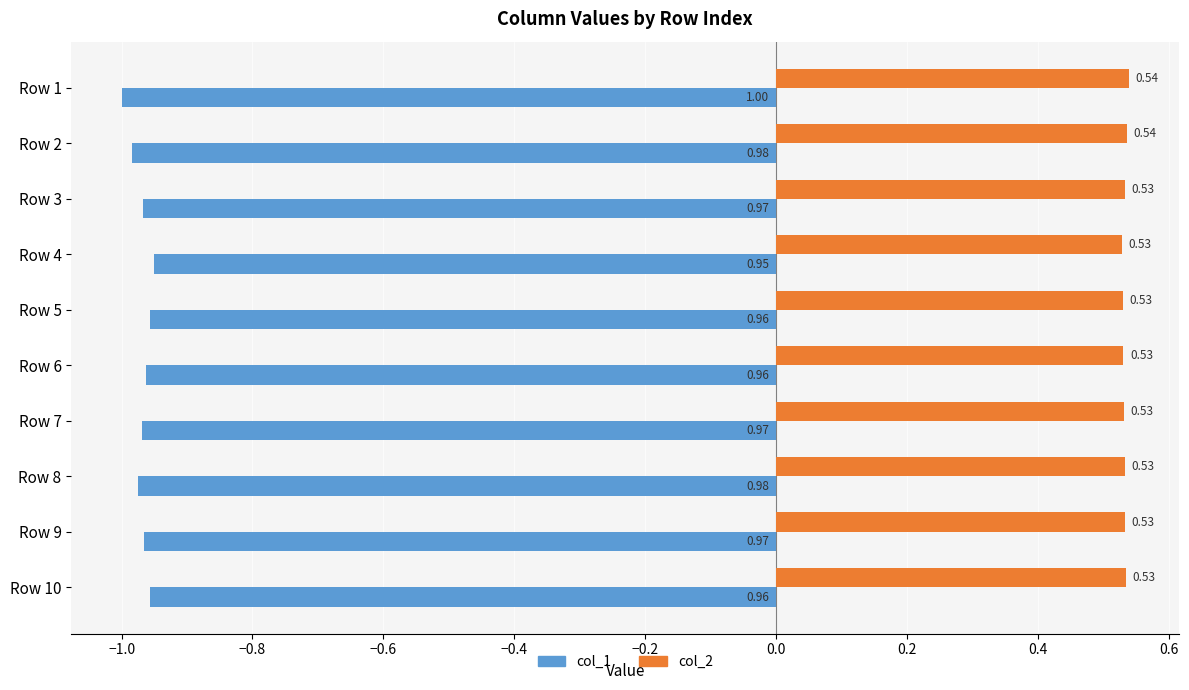

What is the spread (max minus min) of values at Row 8?

1.5